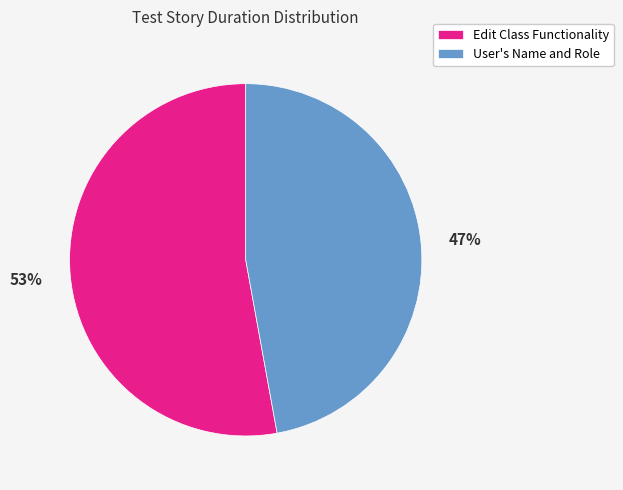

To the nearest percent, what is the difference between the largest and smallest slice percentages?

6%